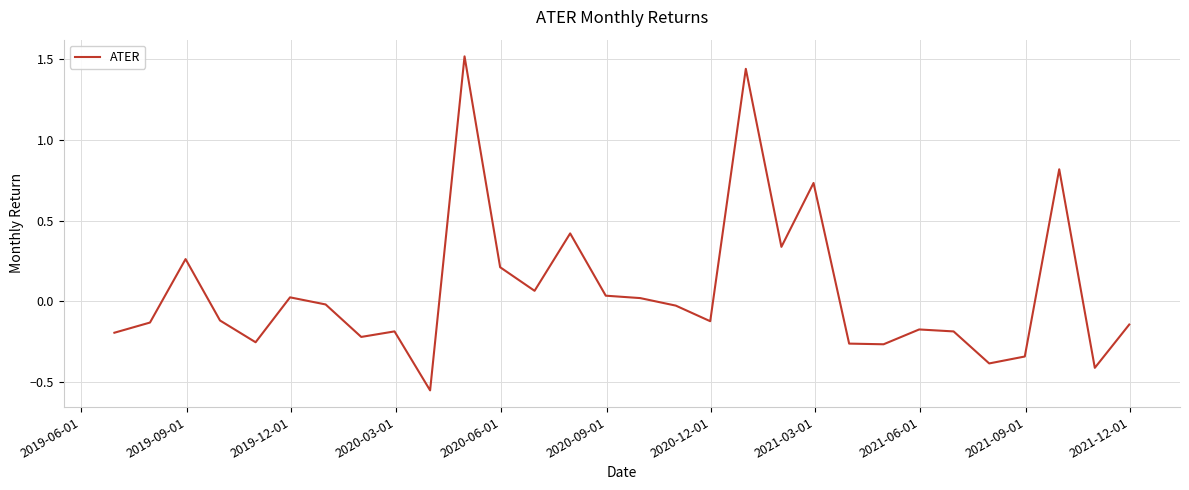

What is the maximum value shown in the chart?

1.5